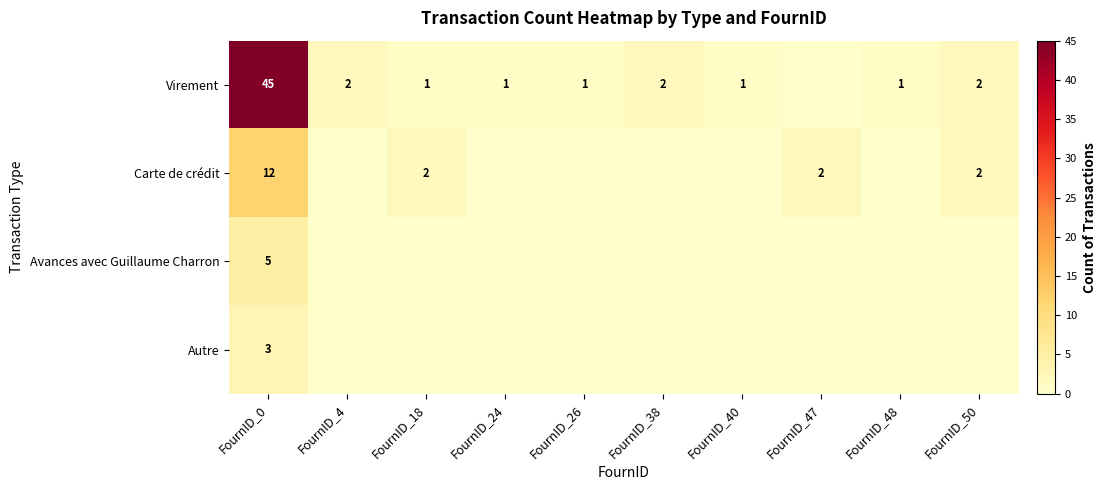

The Virement series shows 1 at FournID_48. True or false?

True